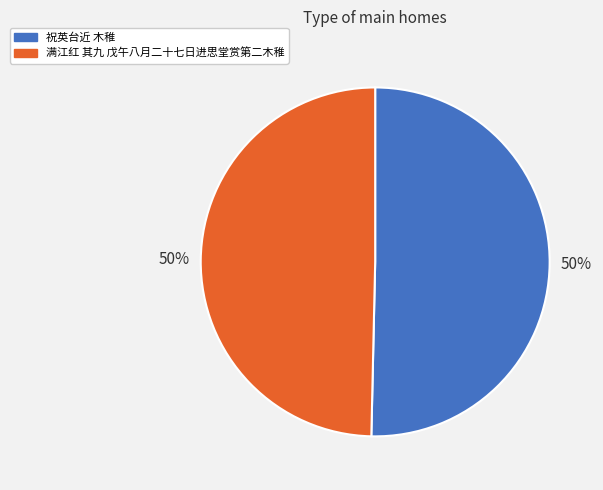

Approximately how many times larger is the value at 祝英台近 木稚 compared to 满江红 其九 戊午八月二十七日进思堂赏第二木稚?

1.0